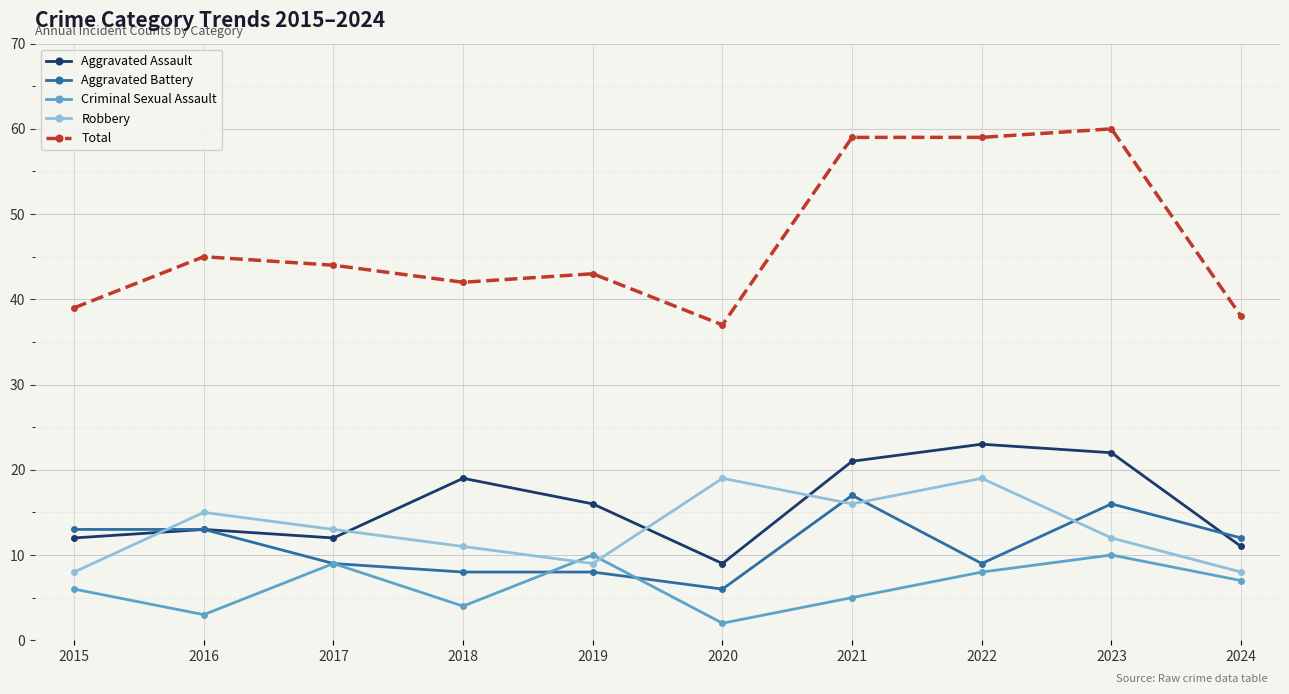

The Aggravated Battery series shows 17 at 2021. True or false?

True